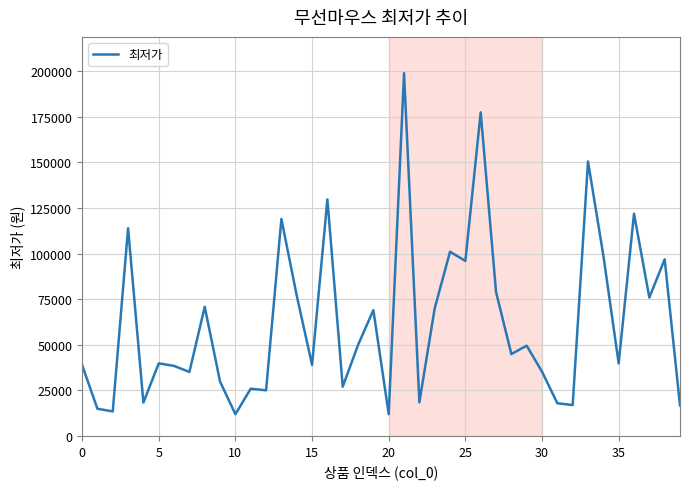

What is the difference between the maximum and minimum values?

187100